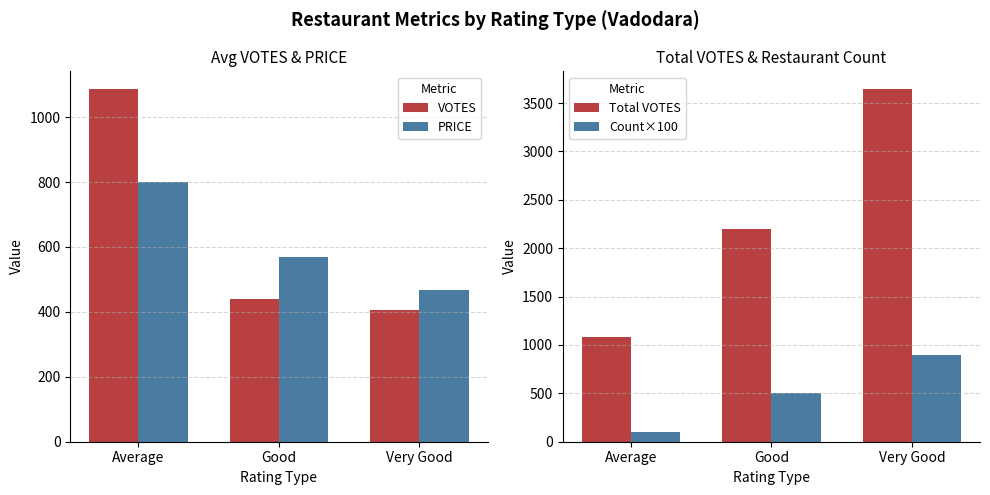

Is the value of Total VOTES at Good greater than the value of PRICE at Average?

Yes